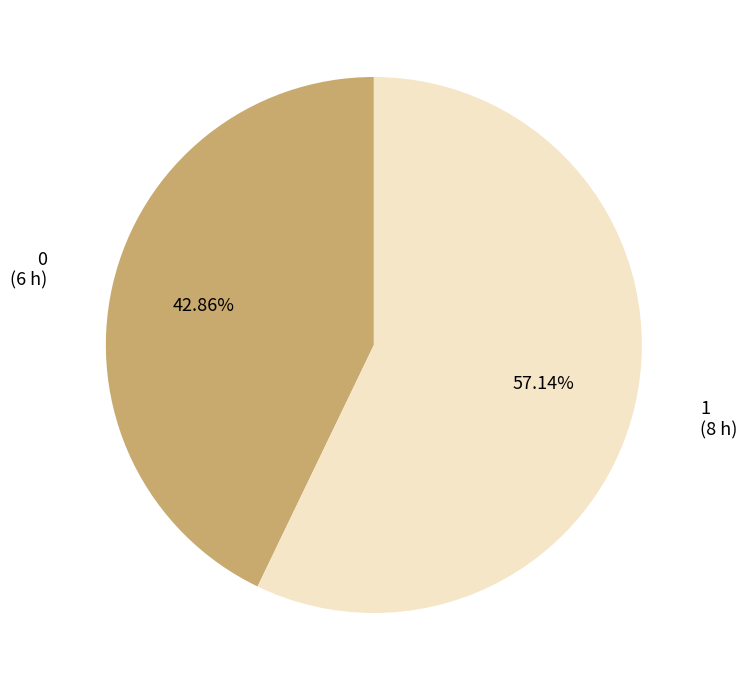

To the nearest percent, what is the difference between the largest and smallest slice percentages?

14%